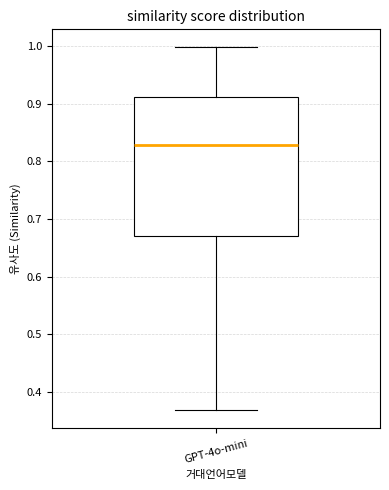

Read this box plot against the y-axis: the position of the median line, the range covered by the box, and the ends of both whiskers. The values are not printed on the chart, so give them approximately, as read against the axis.

median 0.83, box 0.67 to 0.91, whiskers 0.37 to 1.00